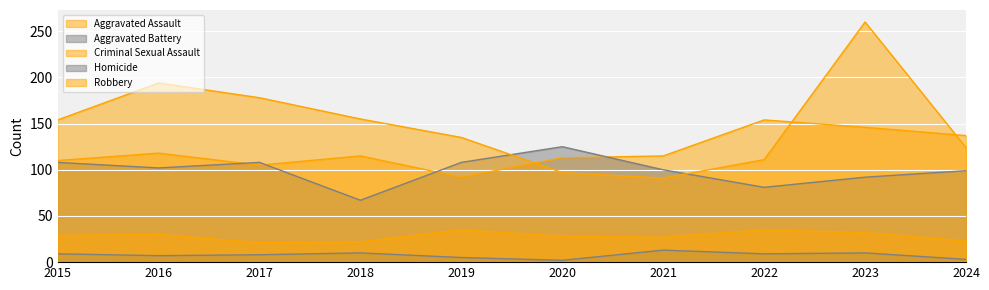

Count the Aggravated Battery values in the range 92 to 108.

7